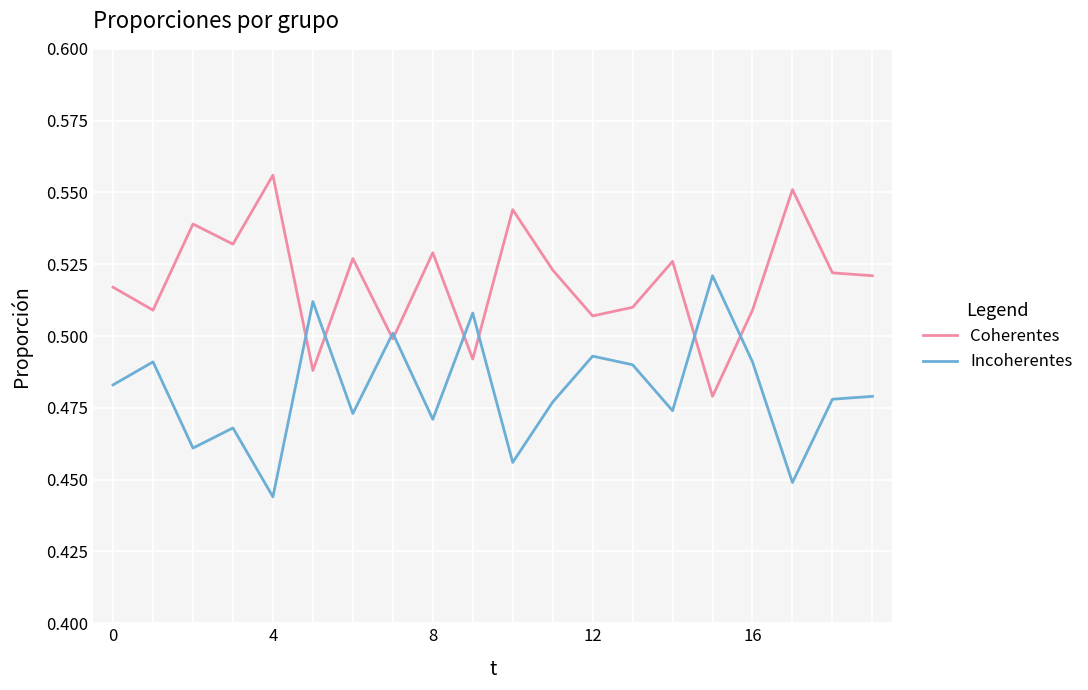

Which series ends up on top after the final intersection of Coherentes and Incoherentes?

Coherentes